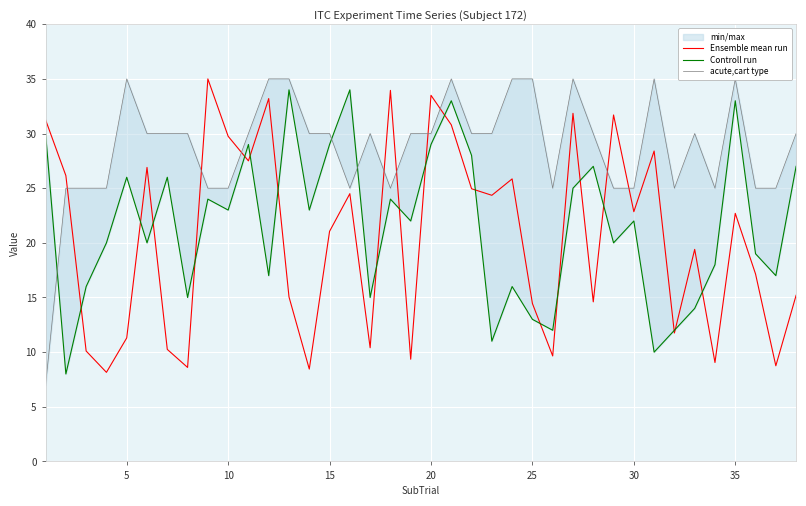

What is the minimum value for Ensemble mean run?

8.2